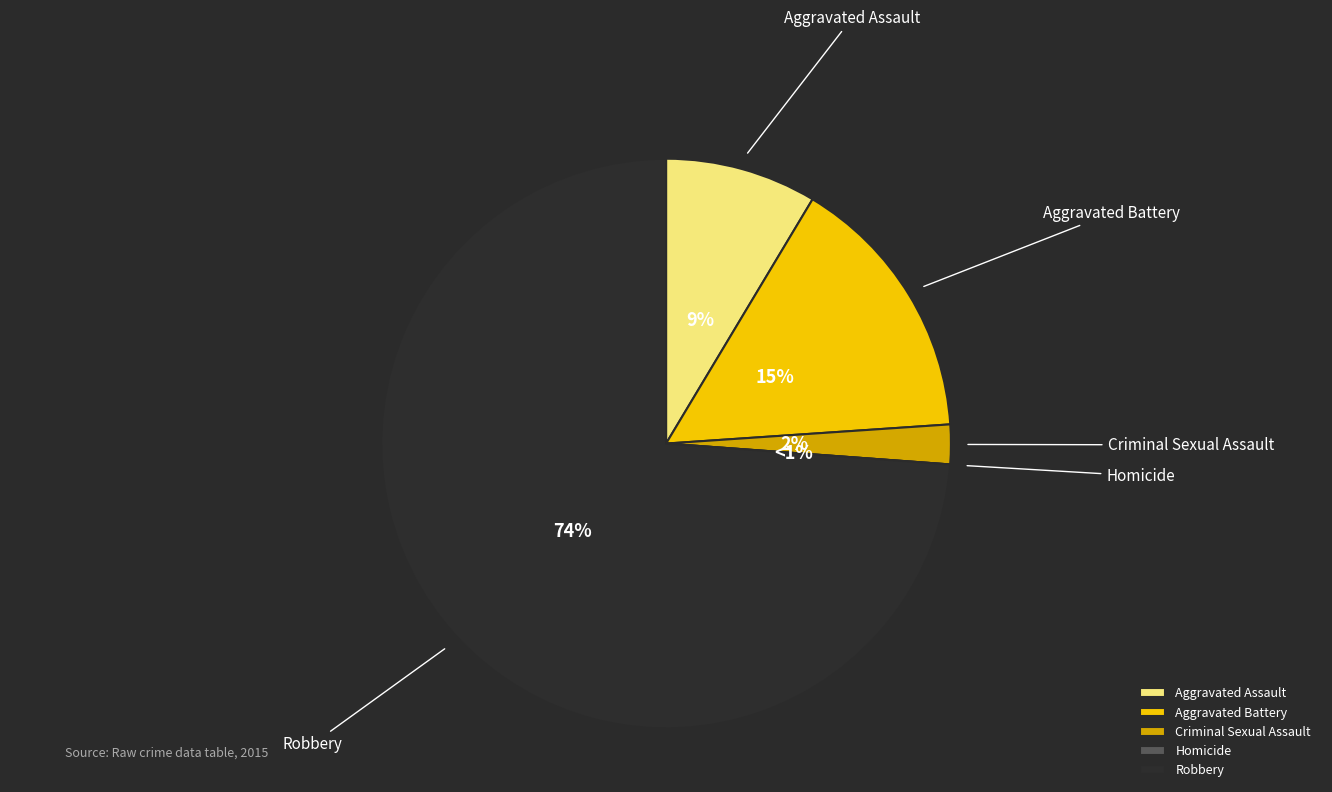

Which category has the smallest portion of the pie?

Homicide